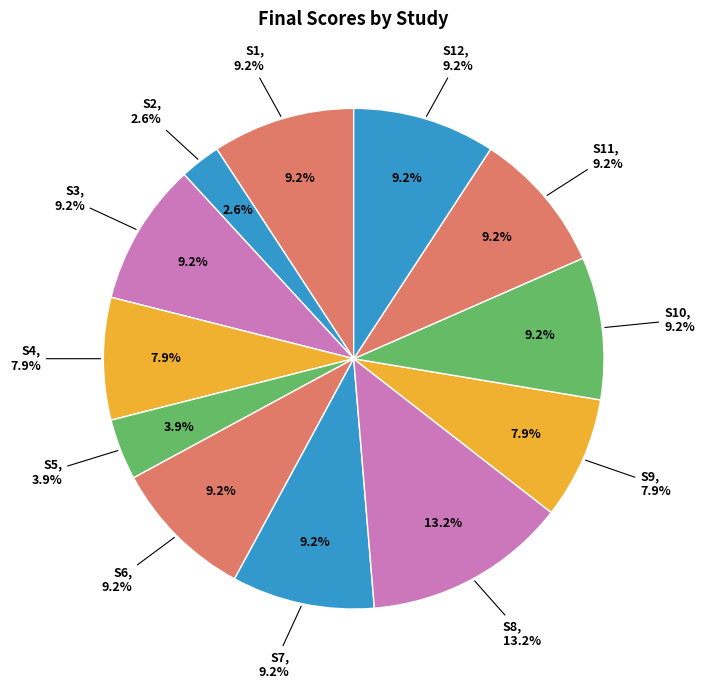

Approximately how many times larger is the value at S11 compared to S8?

0.7